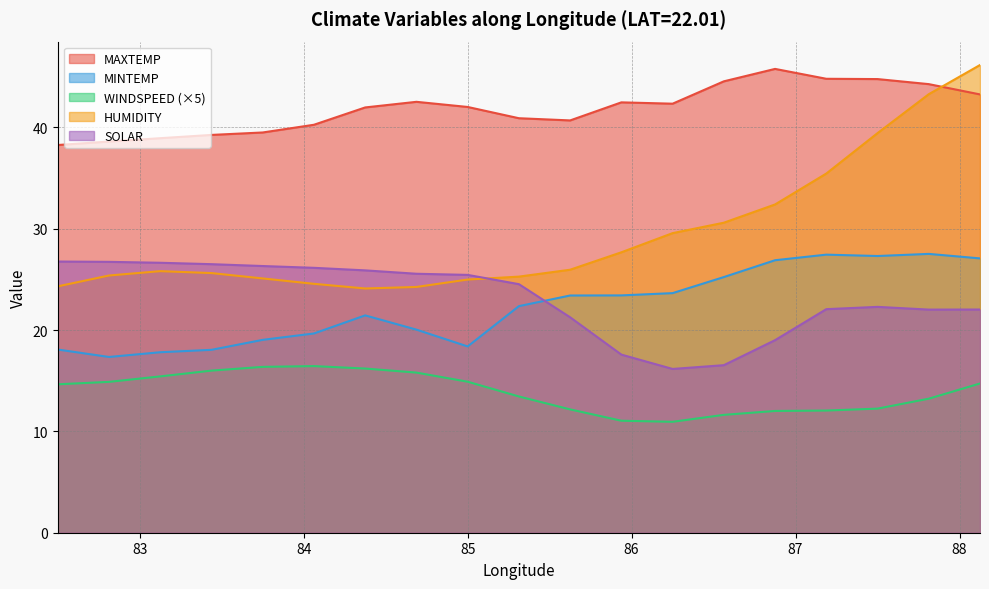

What is the total value across all series at 82.8125?

122.9